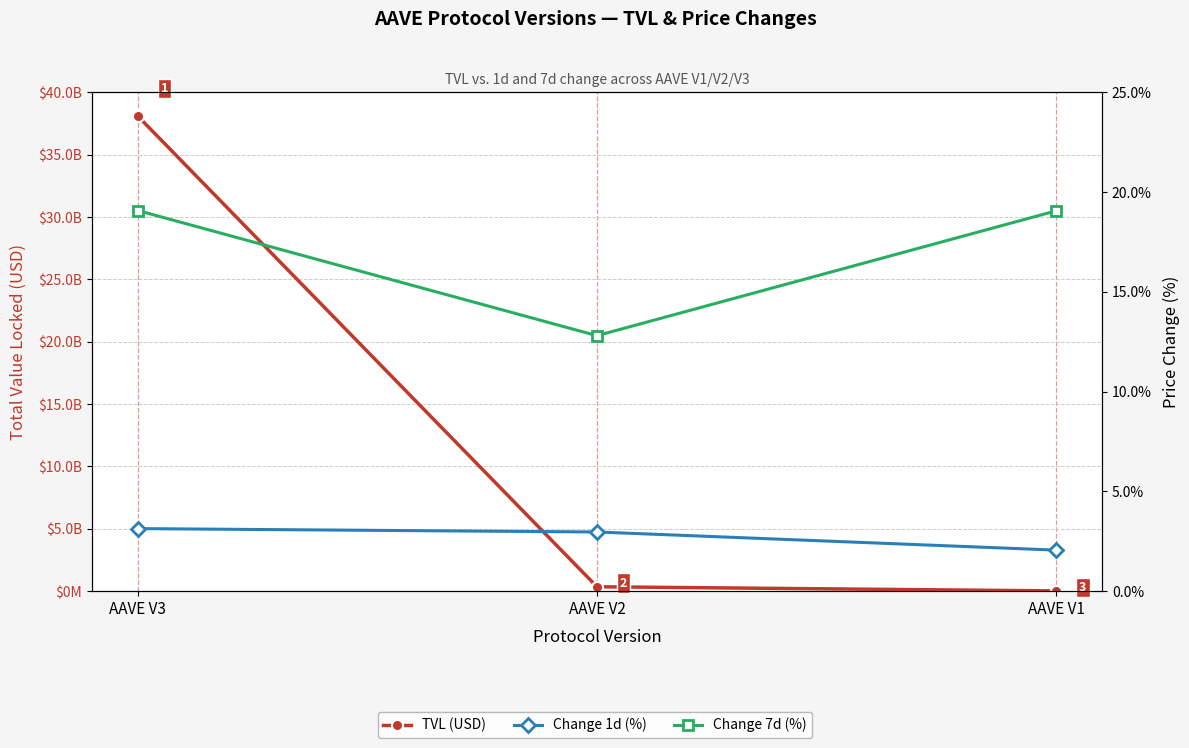

Is it true that TVL (USD) equals 38103535547.6 at AAVE V3?

True